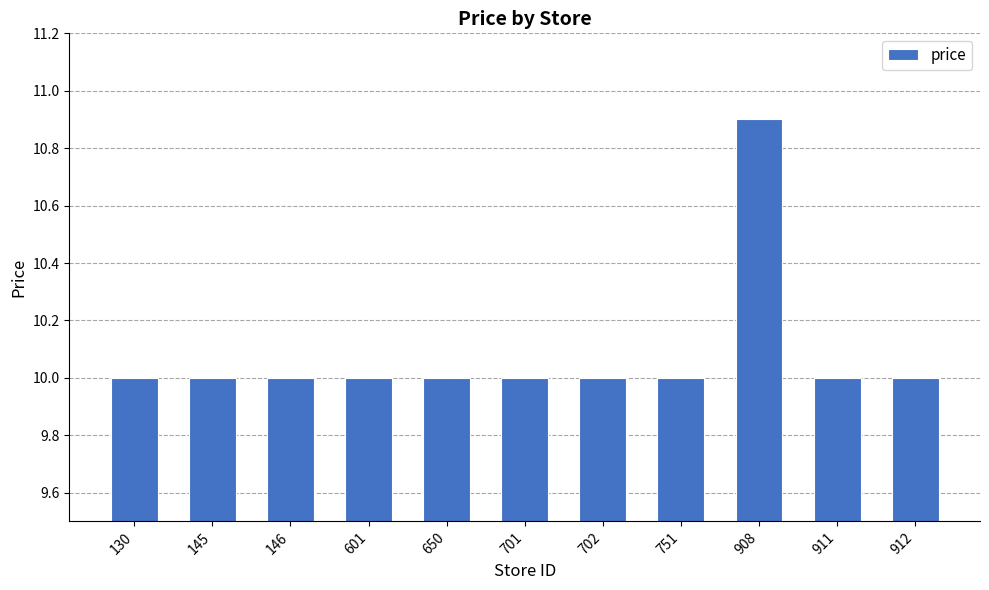

Count the number of categories in the chart.

11